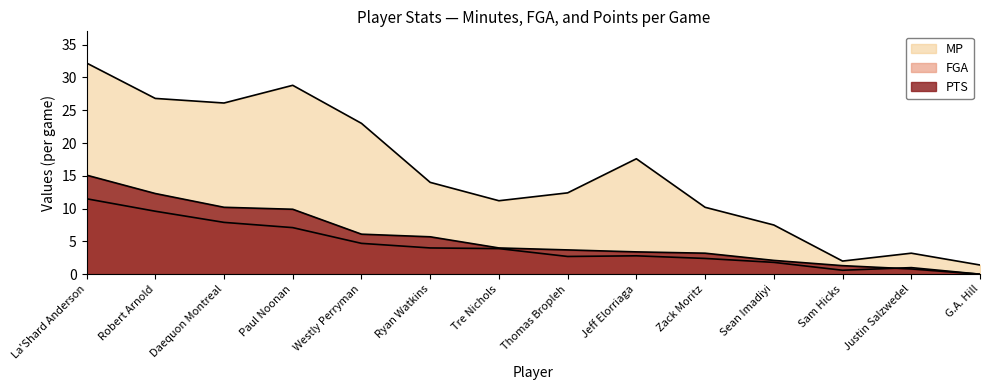

Which label corresponds to the largest value in the chart?

La'Shard Anderson